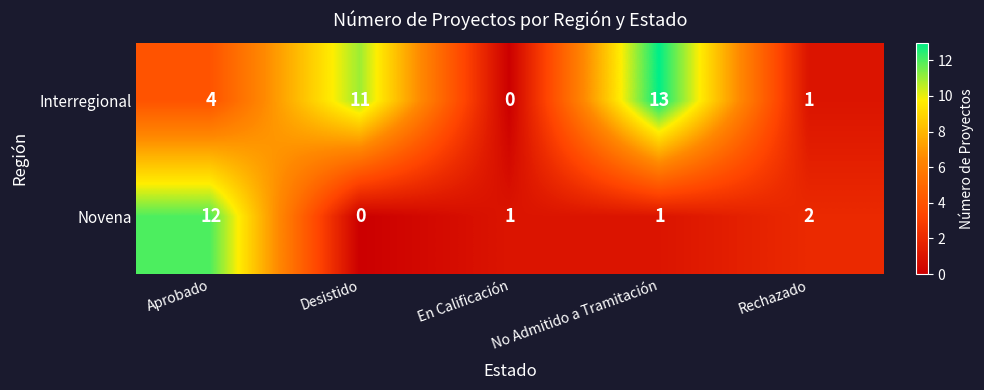

Which series has the largest total across all categories?

Interregional